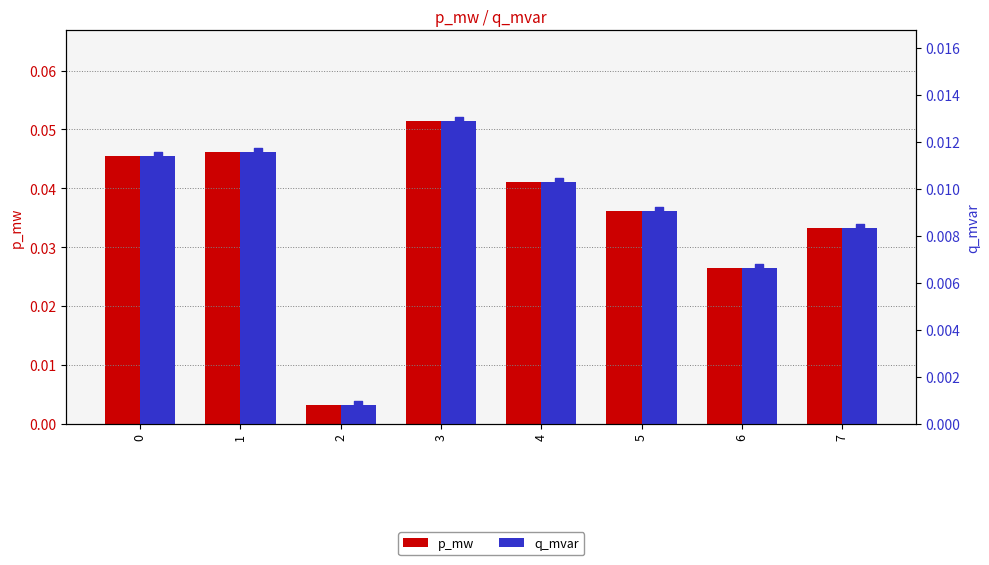

At how many categories does at least one series exceed 0?

8